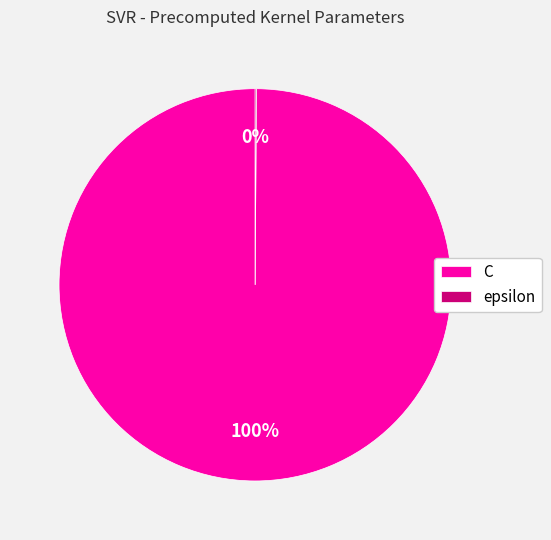

To the nearest percent, what is the difference between the largest and smallest slice percentages?

100%